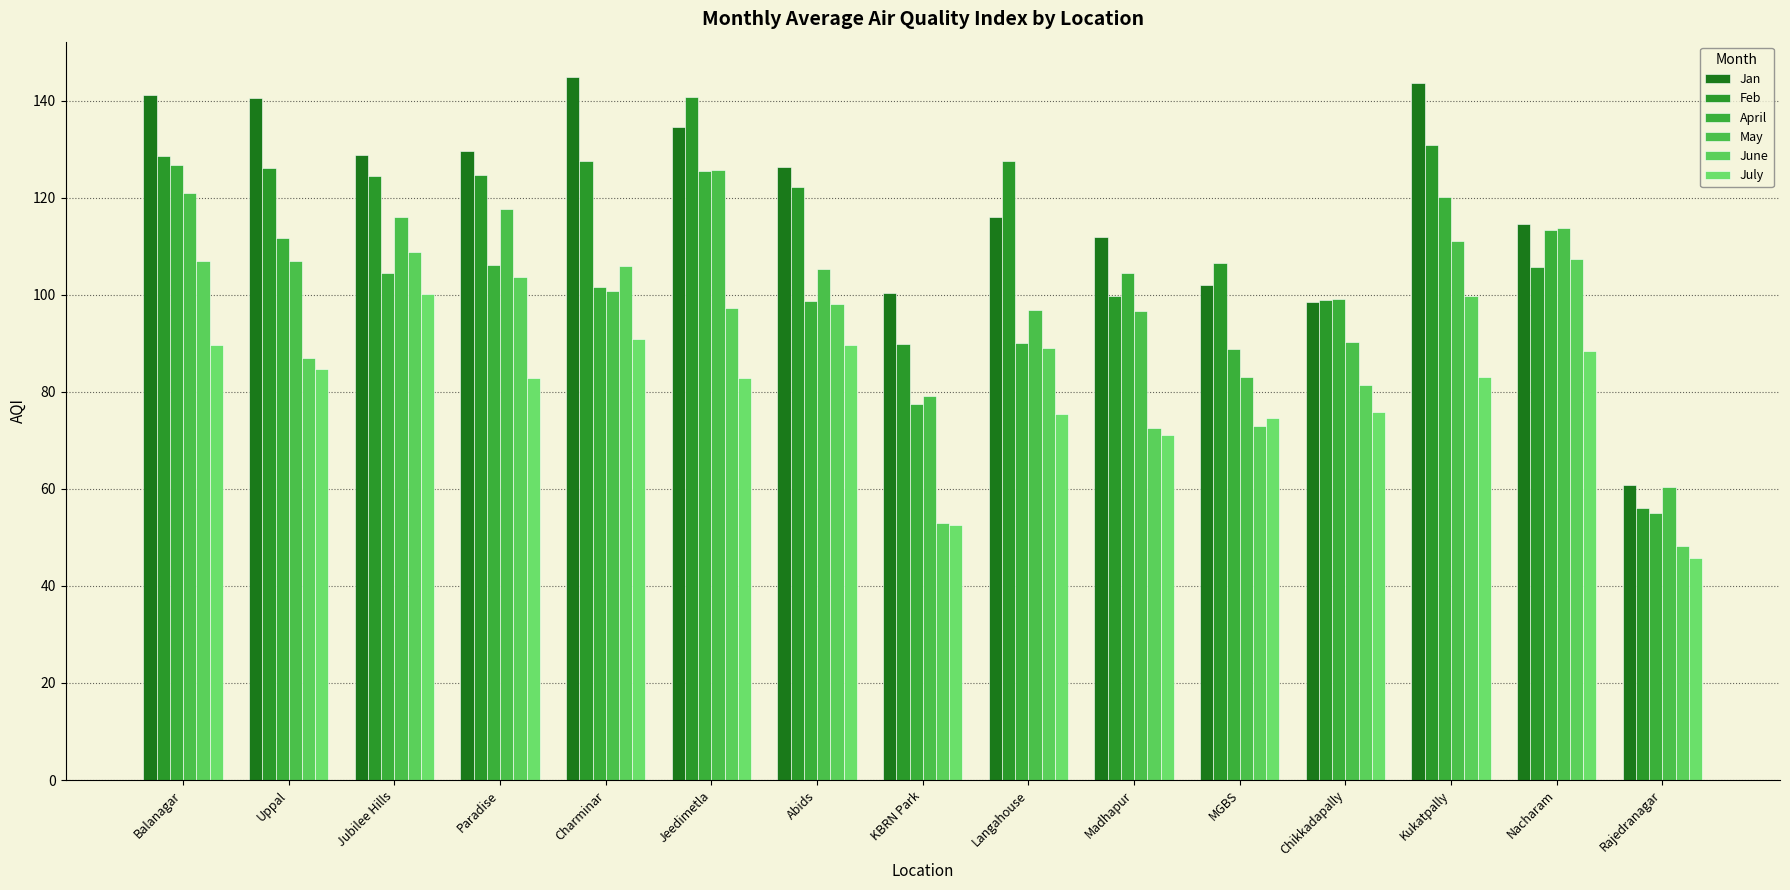

How many bars are there in each group?

6